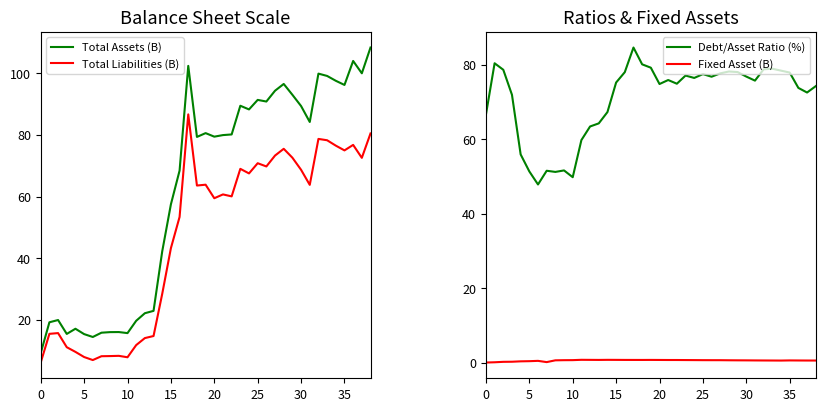

How many data points in Total Liabilities (B) are less than 60?

18